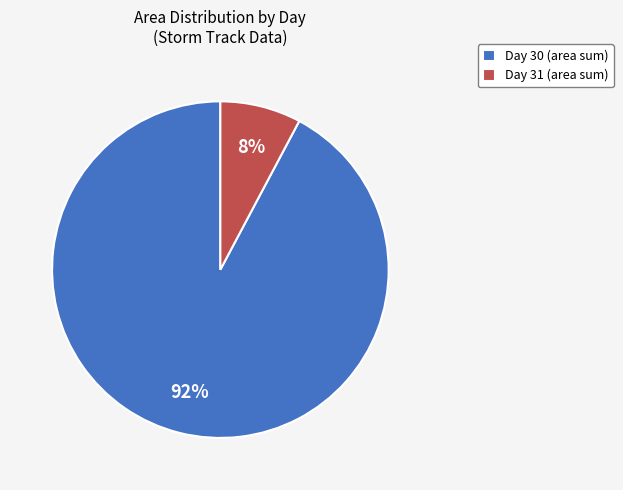

Which slice represents more than half of the pie?

Day 30 (area sum)